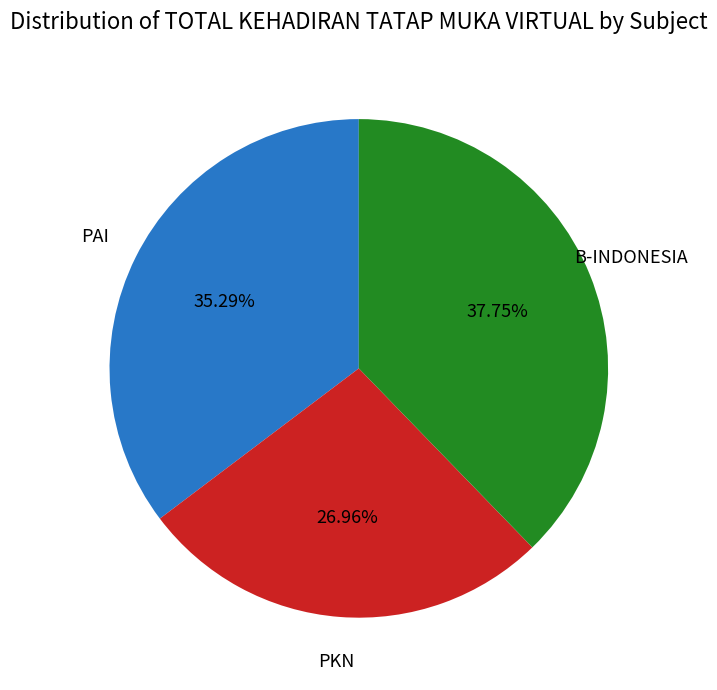

Does any single category account for the majority?

No